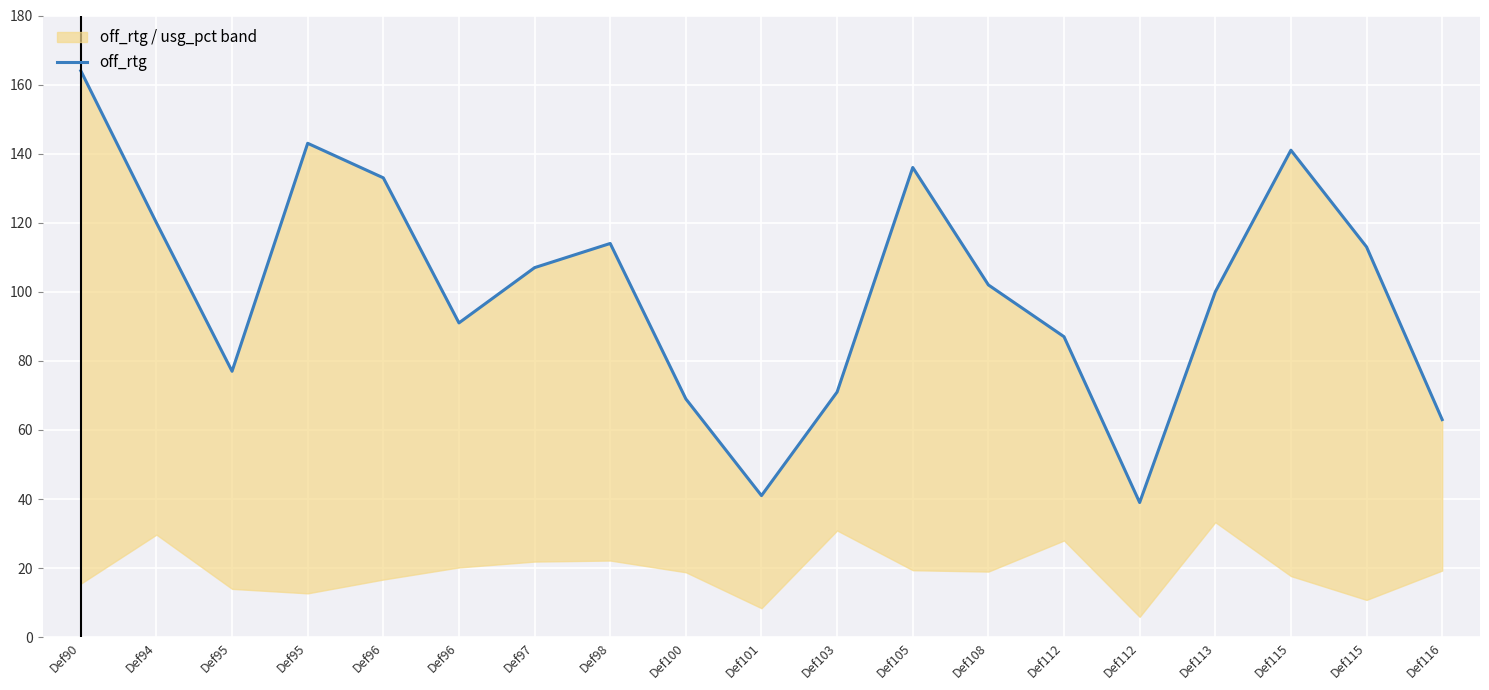

How many lines are shown in the chart?

1